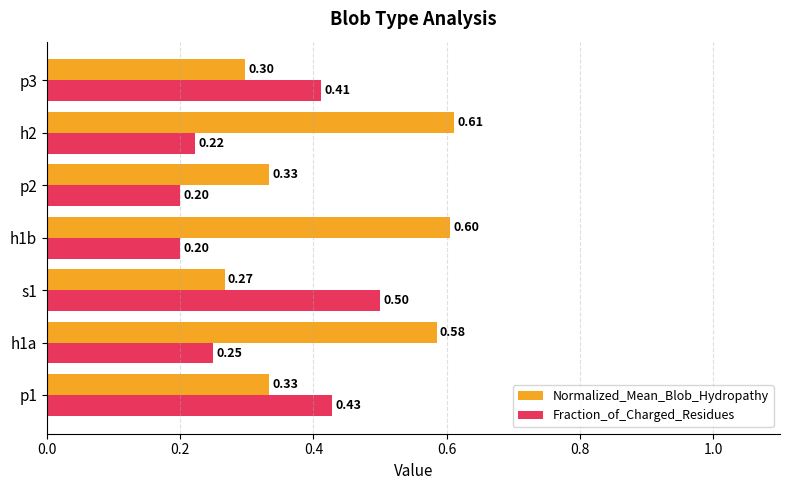

List the series in order of their peak value, lowest first.

Fraction_of_Charged_Residues, Normalized_Mean_Blob_Hydropathy